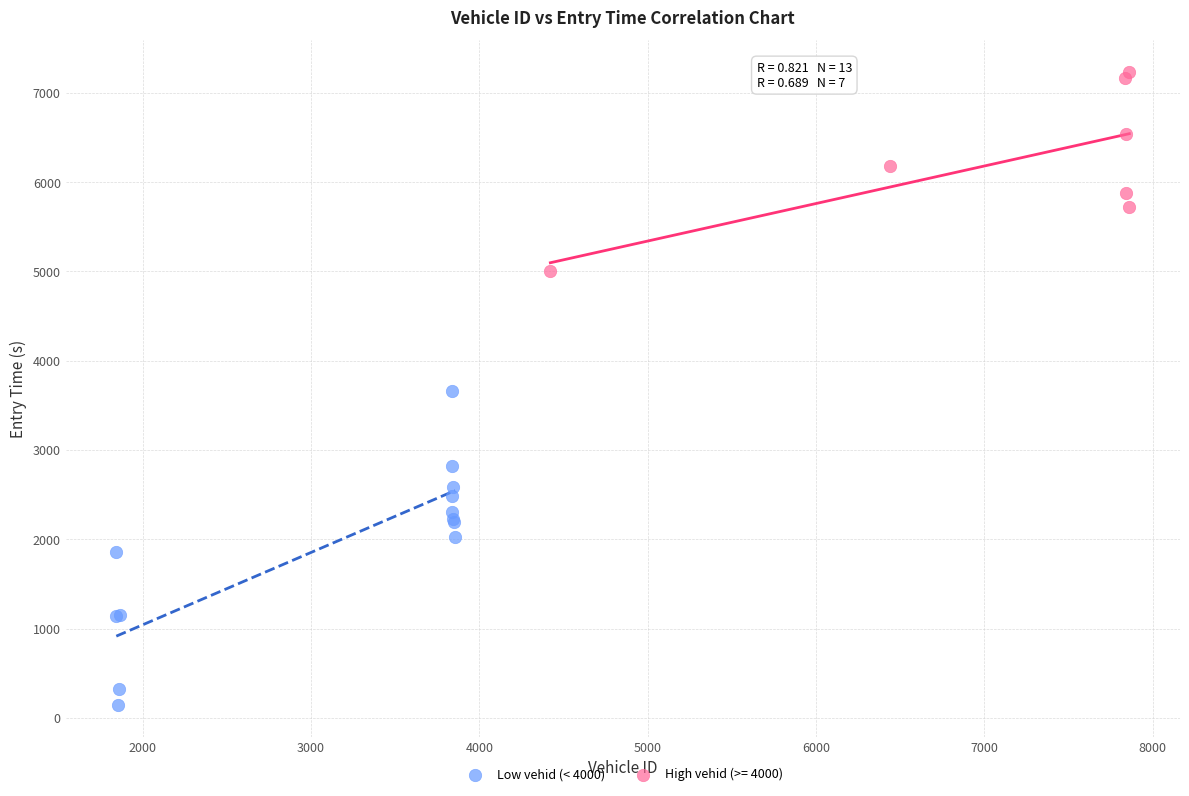

Which series reaches the minimum Y coordinate?

Low vehid (< 4000)